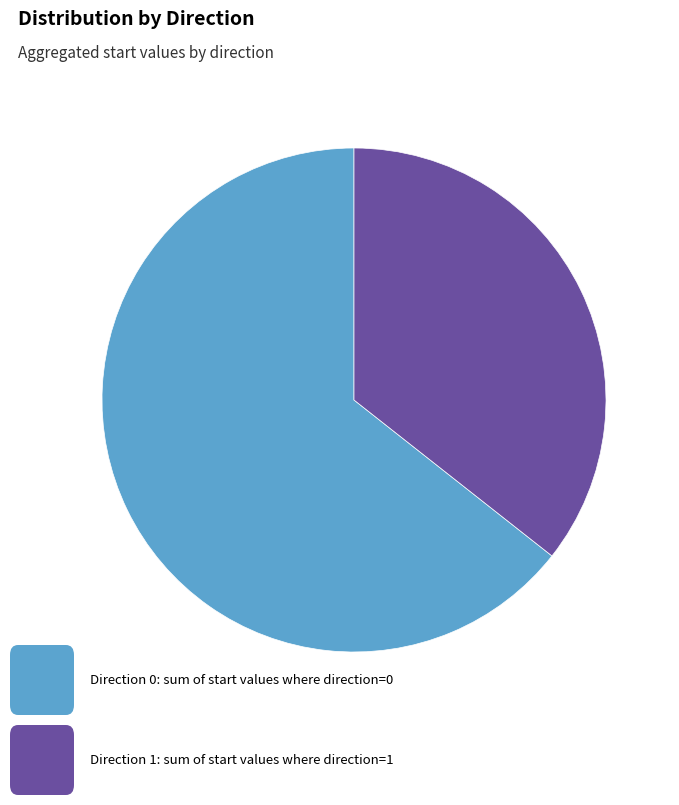

Is there a majority slice in this chart?

Yes